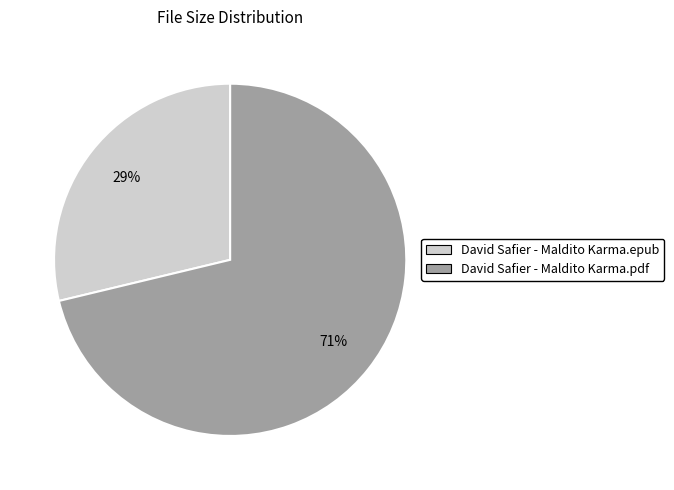

Between David Safier - Maldito Karma.epub and David Safier - Maldito Karma.pdf, which is larger?

David Safier - Maldito Karma.pdf